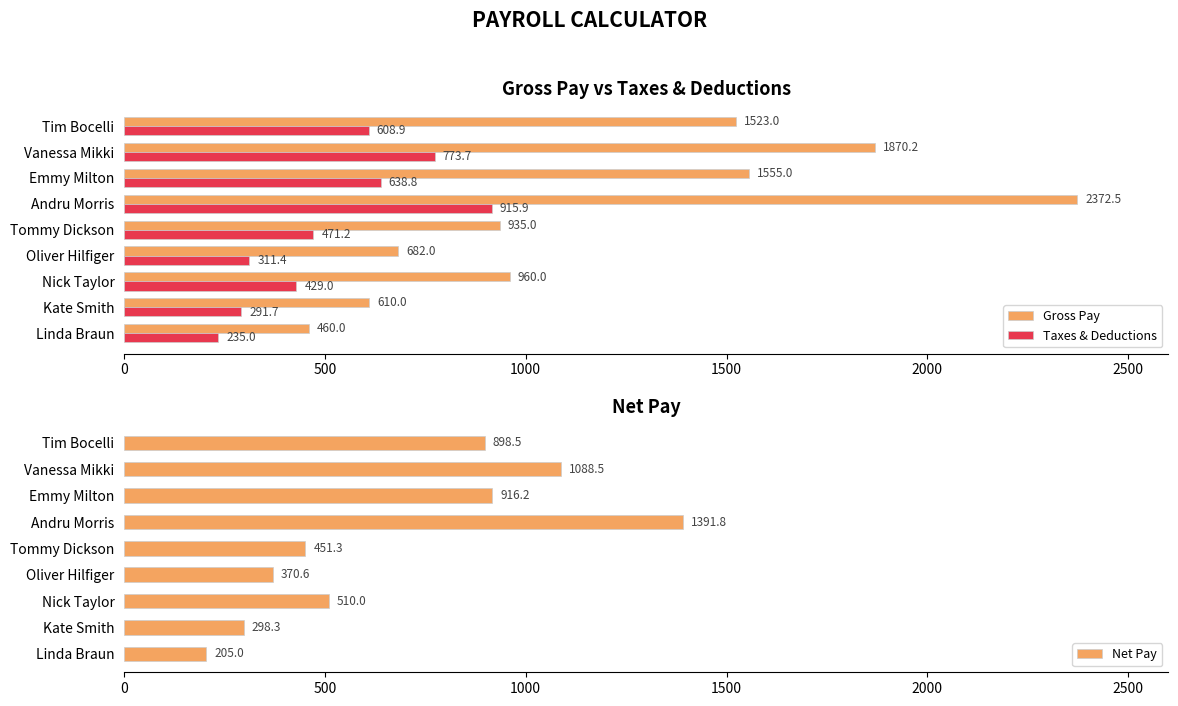

The Gross Pay series shows 2656.6 at Emmy Milton. True or false?

False